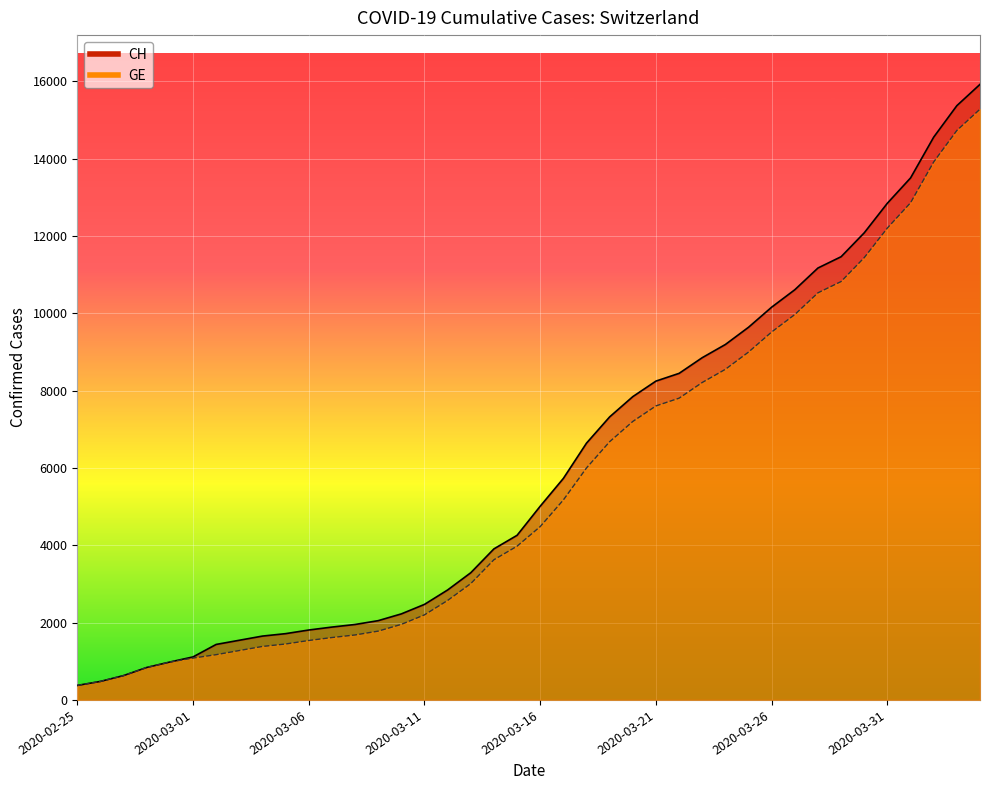

At 2020-03-12, list the series in order from largest to smallest.

CH, GE